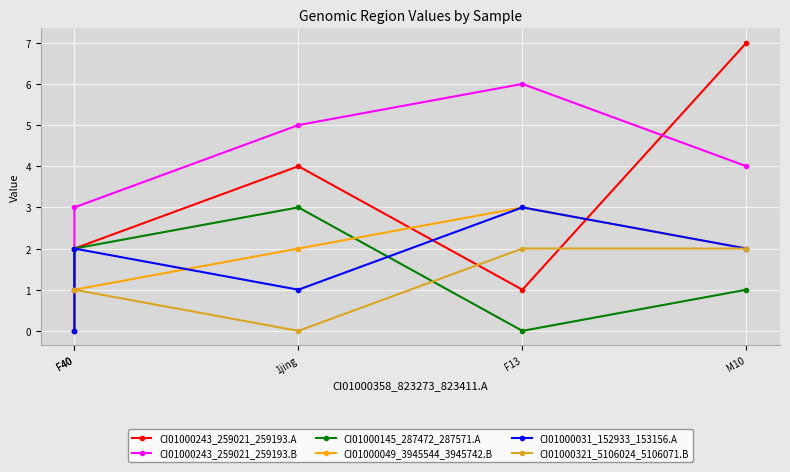

Reading left to right, what are all the values shown in this chart?

CI01000243_259021_259193.A: 0	2	4	1	7
CI01000243_259021_259193.B: 1	3	5	6	4
CI01000145_287472_287571.A: 0	2	3	0	1
CI01000049_3945544_3945742.B: 0	1	2	3	2
CI01000031_152933_153156.A: 0	2	1	3	2
CI01000321_5106024_5106071.B: 1	1	0	2	2